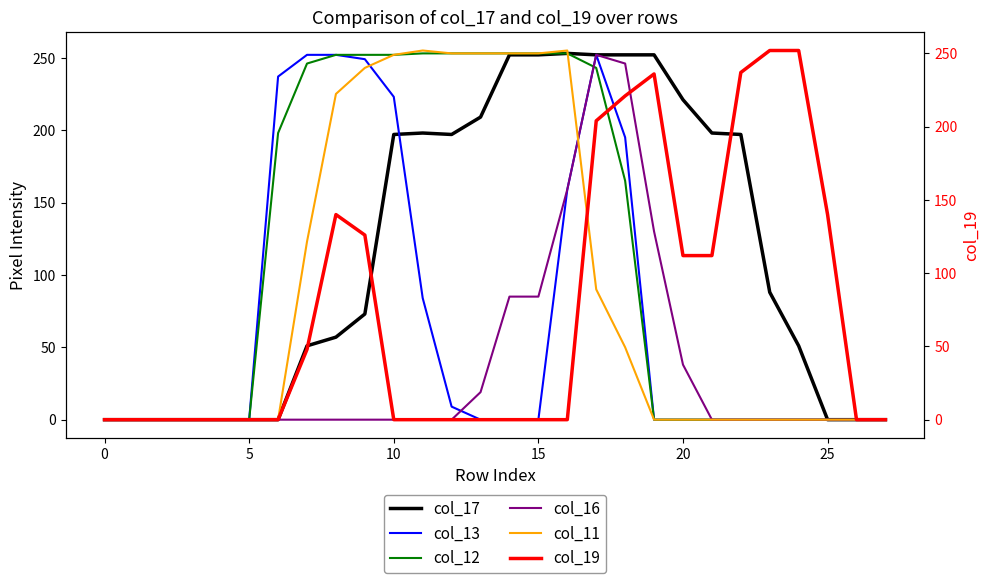

True or false: col_17 and col_11 cross at least once.

True